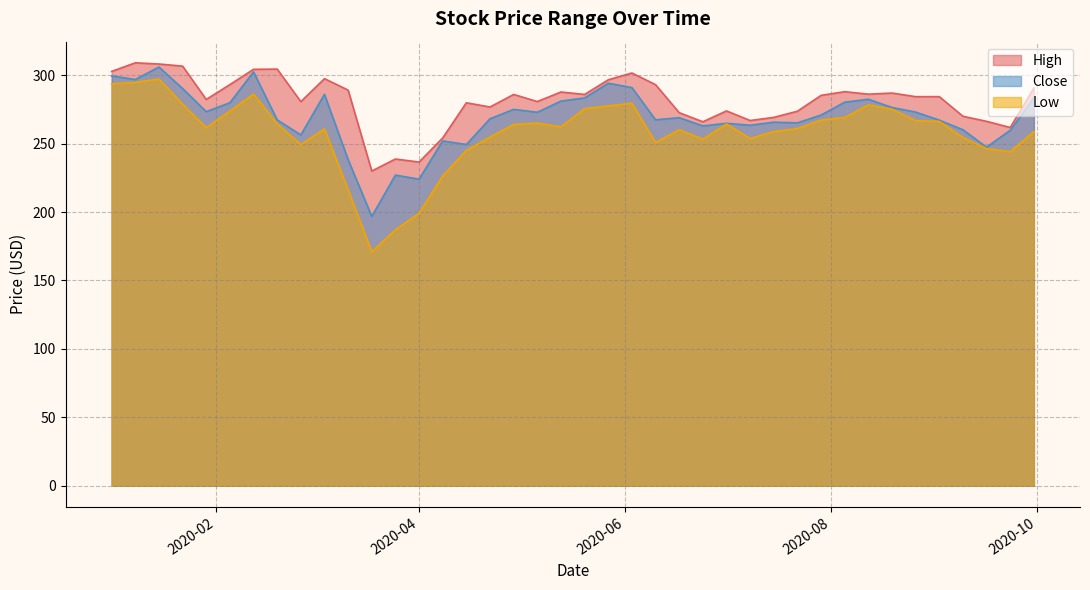

Rank the series by their maximum value, from highest to lowest.

High, Close, Low